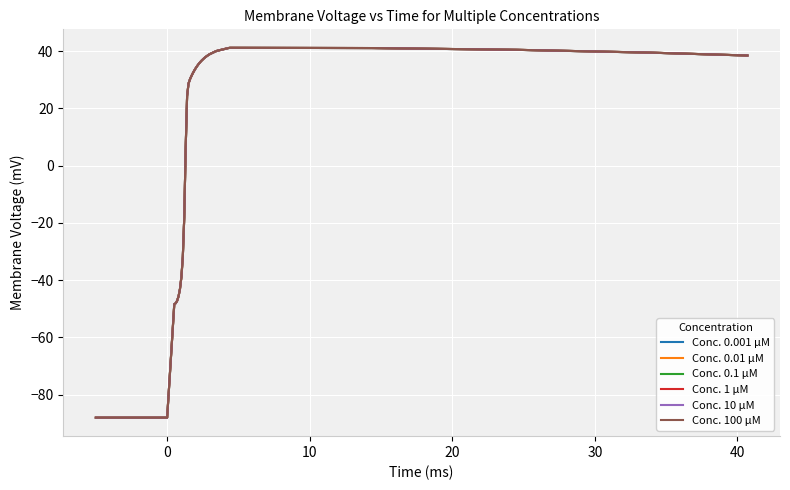

What is the minimum value shown in the chart?

-88.0